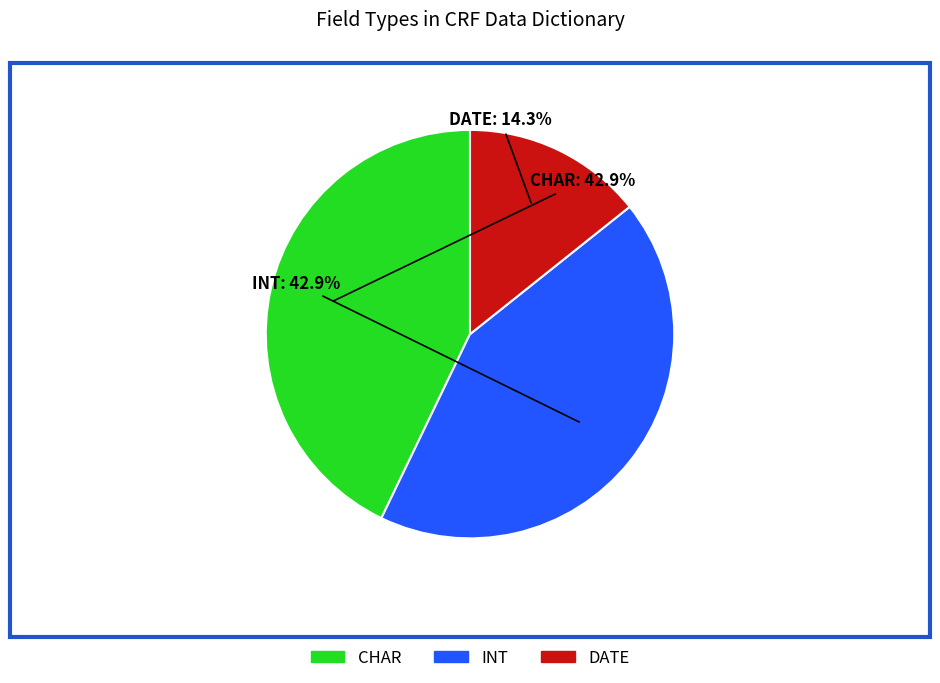

To the nearest percent, what percentage of the pie is DATE?

14%